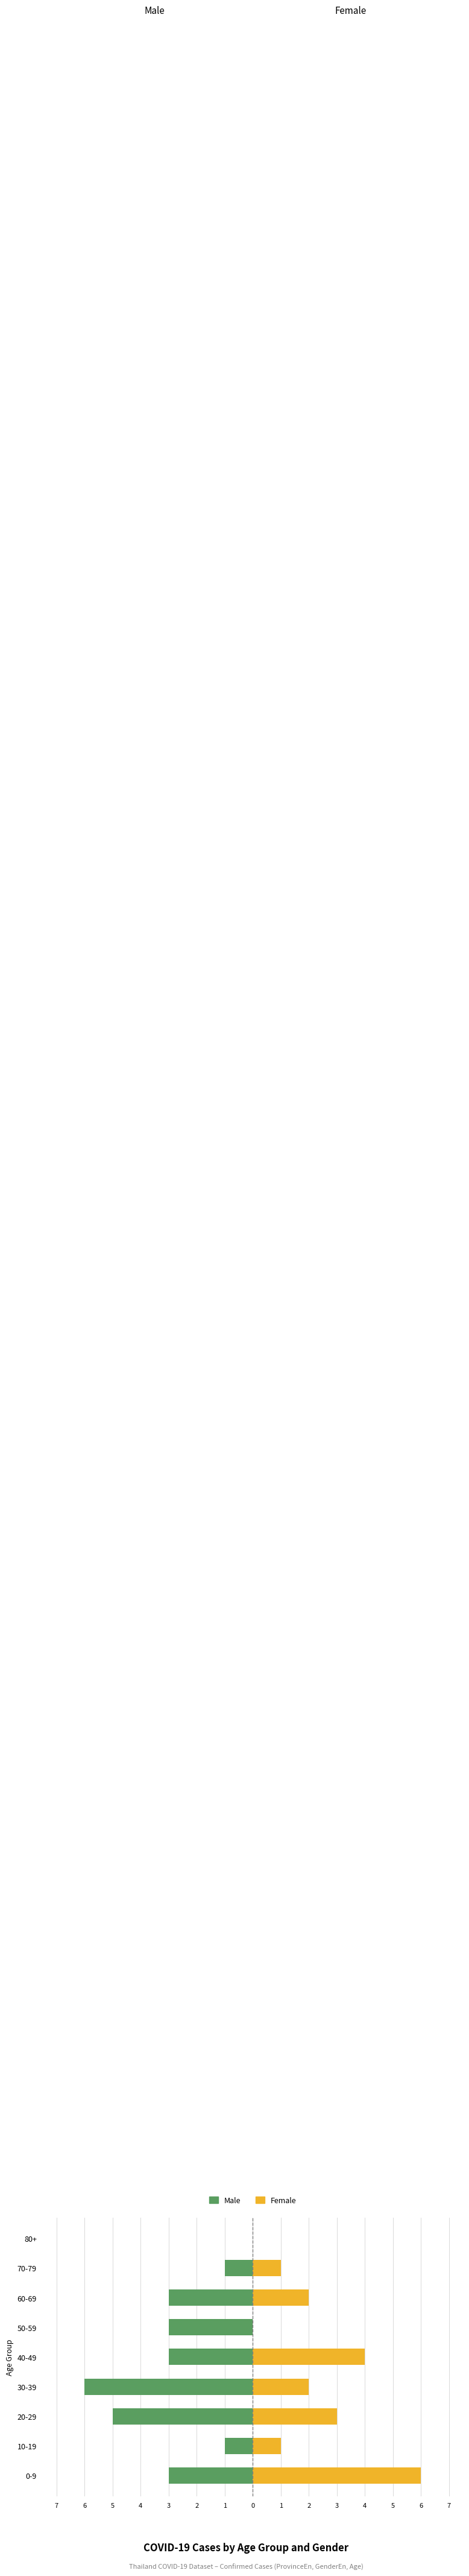

Rank the series by their maximum value, from lowest to highest.

Male, Female